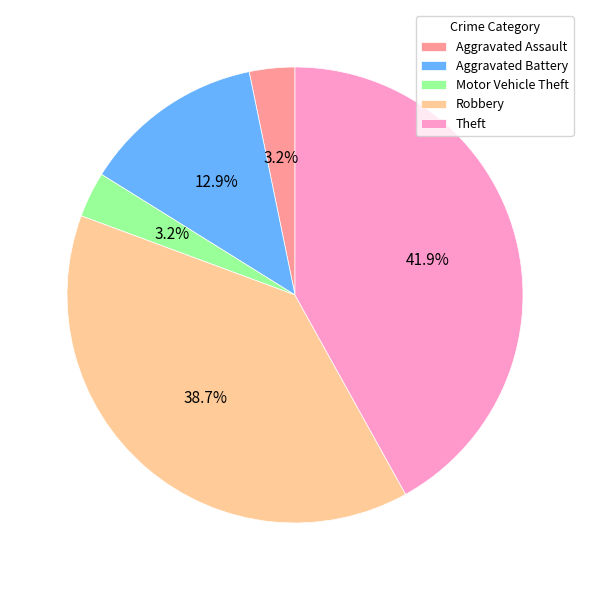

The Aggravated Assault slice represents 24% of the pie. True or false?

False